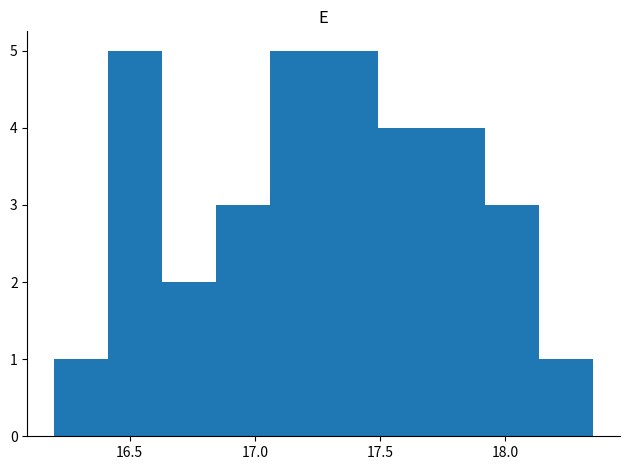

Reading left to right, list every bar in this chart as the range it spans on the x-axis followed by its height. Neither the bar edges nor the heights are printed on the chart, so give them approximately, as read against the axes.

16.200 to 16.415: 1
16.415 to 16.630: 5
16.630 to 16.845: 2
16.845 to 17.060: 3
17.060 to 17.275: 5
17.275 to 17.490: 5
17.490 to 17.705: 4
17.705 to 17.920: 4
17.920 to 18.135: 3
18.135 to 18.350: 1